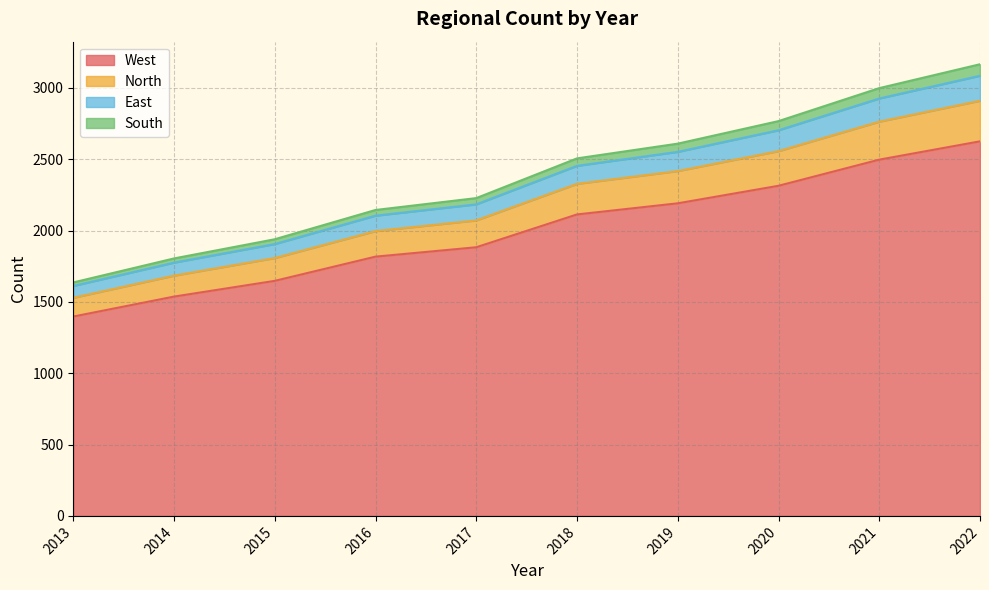

True or false: North and West cross at least once.

False